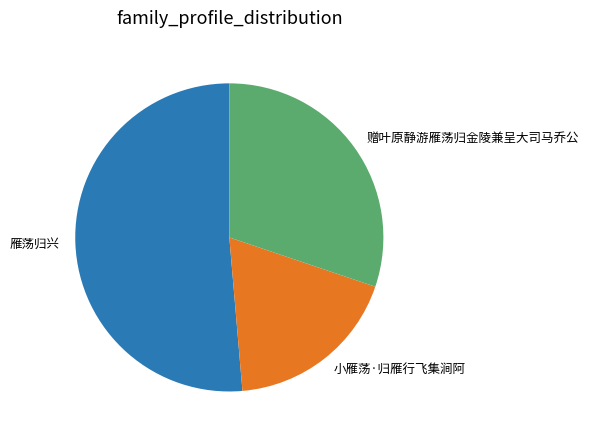

Which category has the smallest portion of the pie?

小雁荡·归雁行飞集涧阿